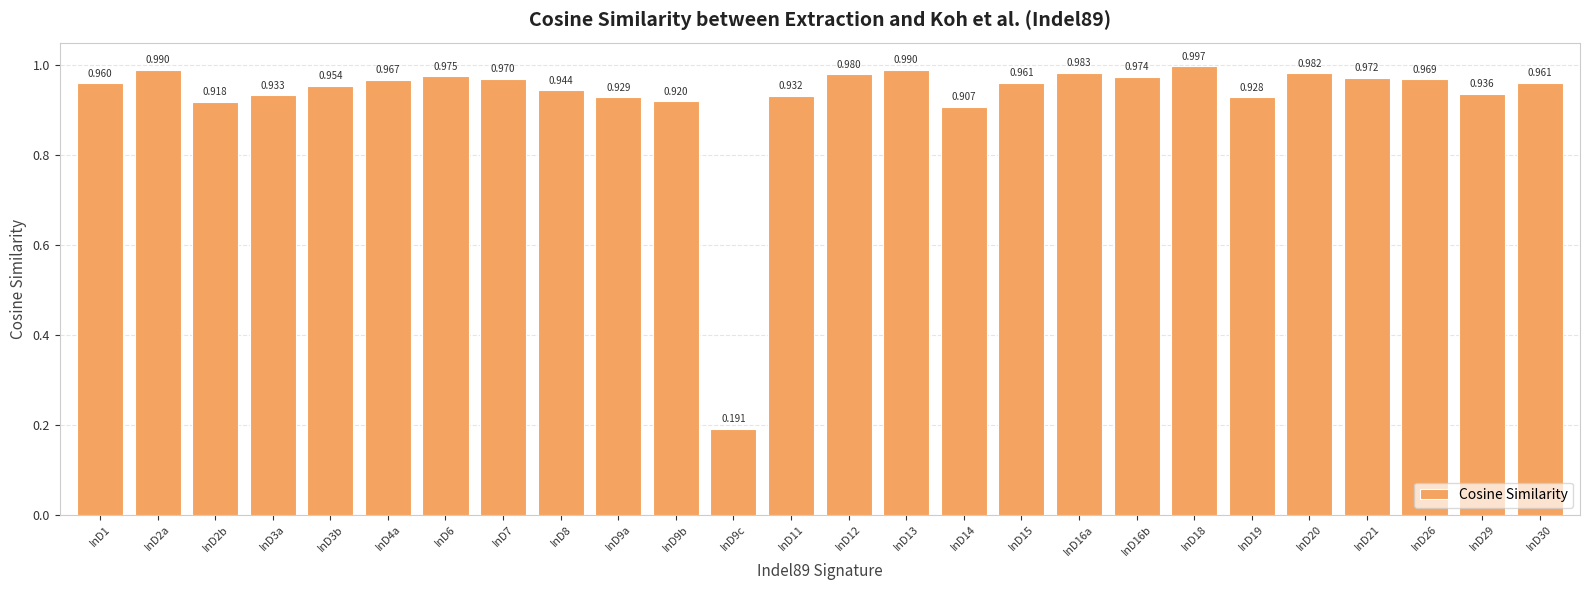

What position from the right is InD20?

5